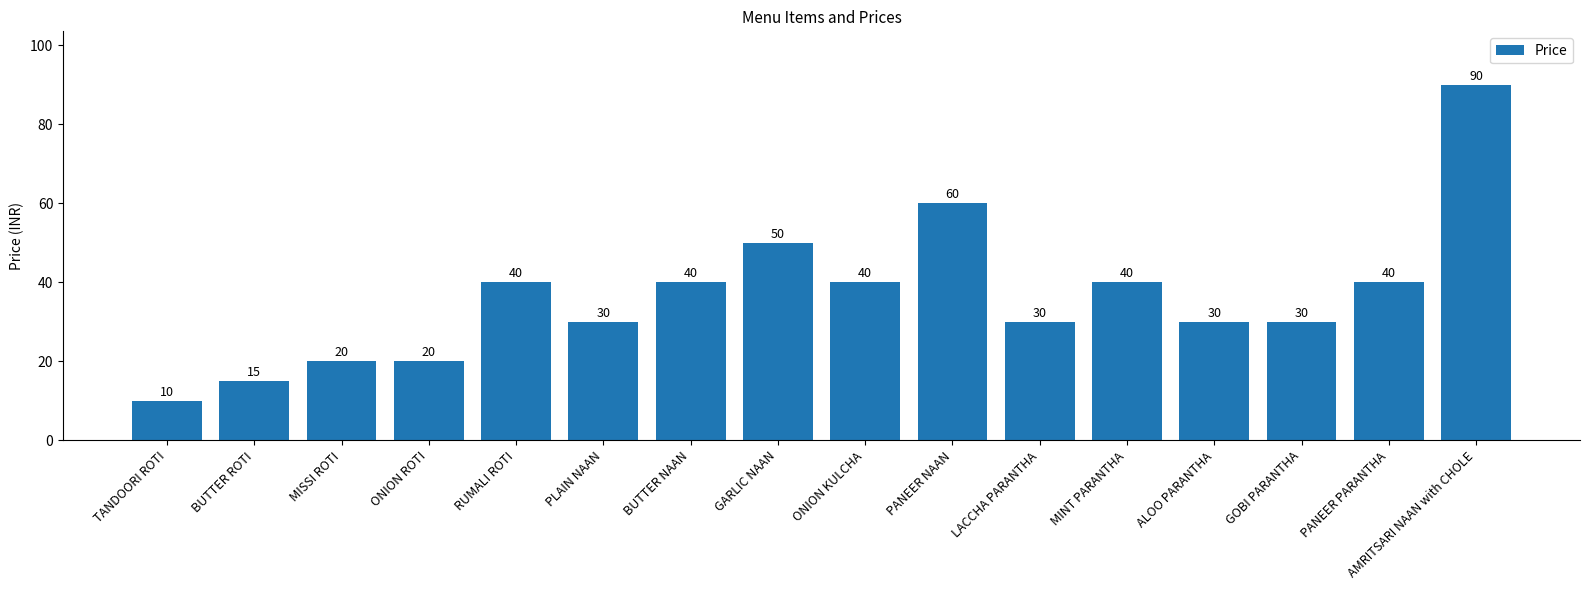

What is the label of the 12th bar from the left?

MINT PARANTHA